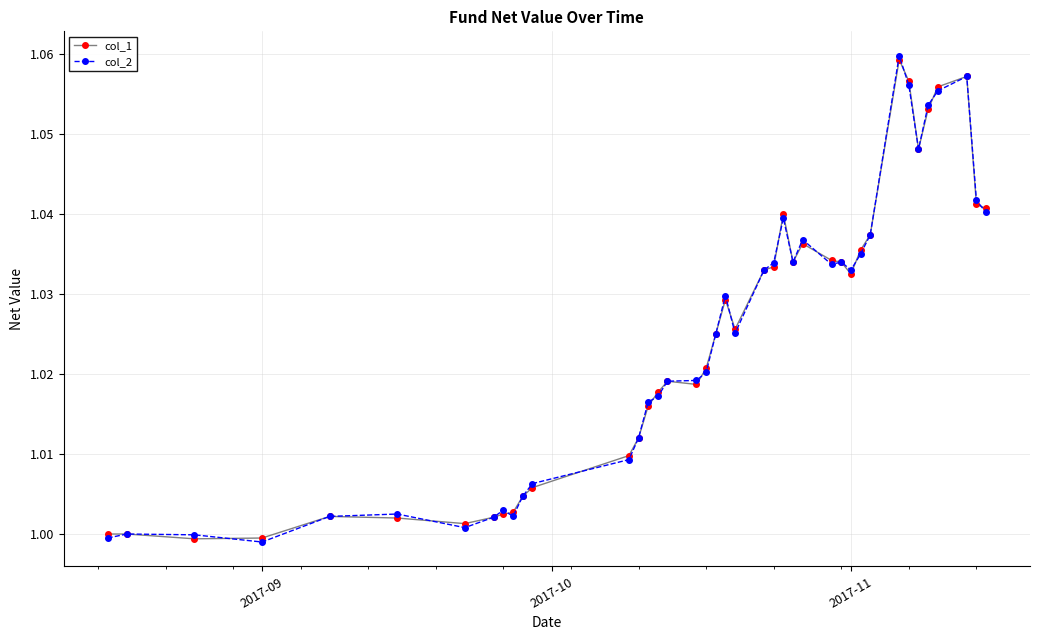

True or false: col_2 has more than 0 points higher than both neighbors.

True